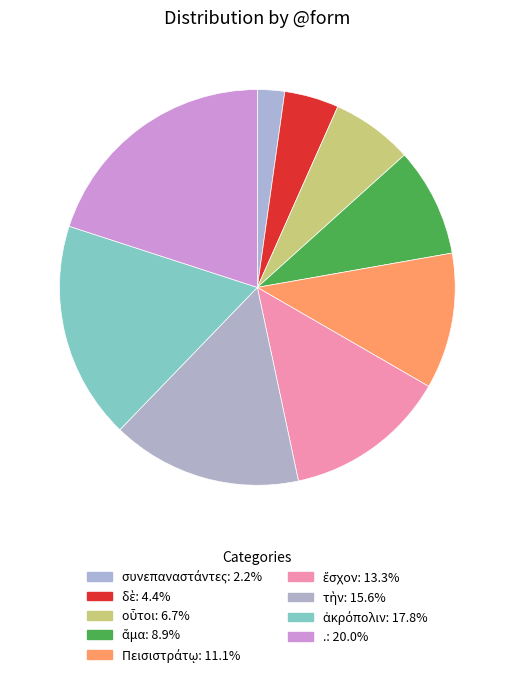

Which has a higher value, δὲ or Πεισιστράτῳ?

Πεισιστράτῳ